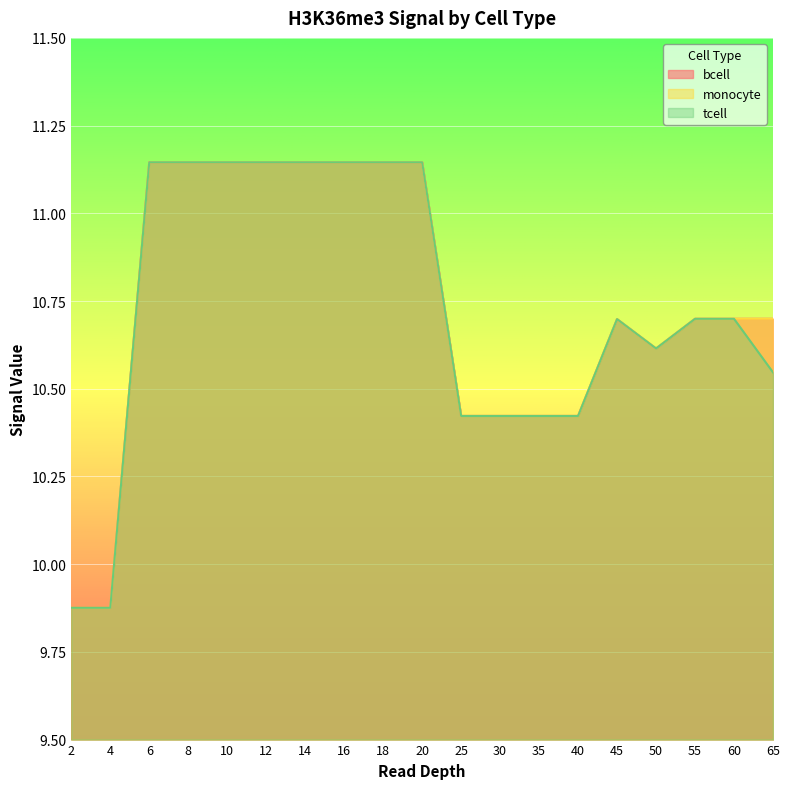

The value of monocyte at 50 is 5.4. True or false?

False